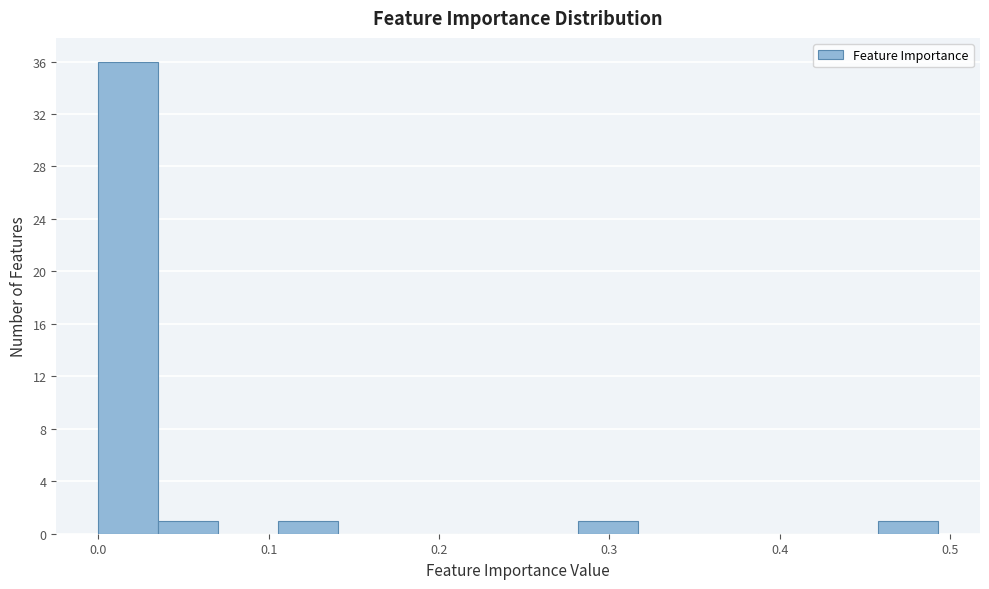

Around what value on the x-axis is the tallest bar? Give the approximate position of its centre, as read against the axis.

0.02